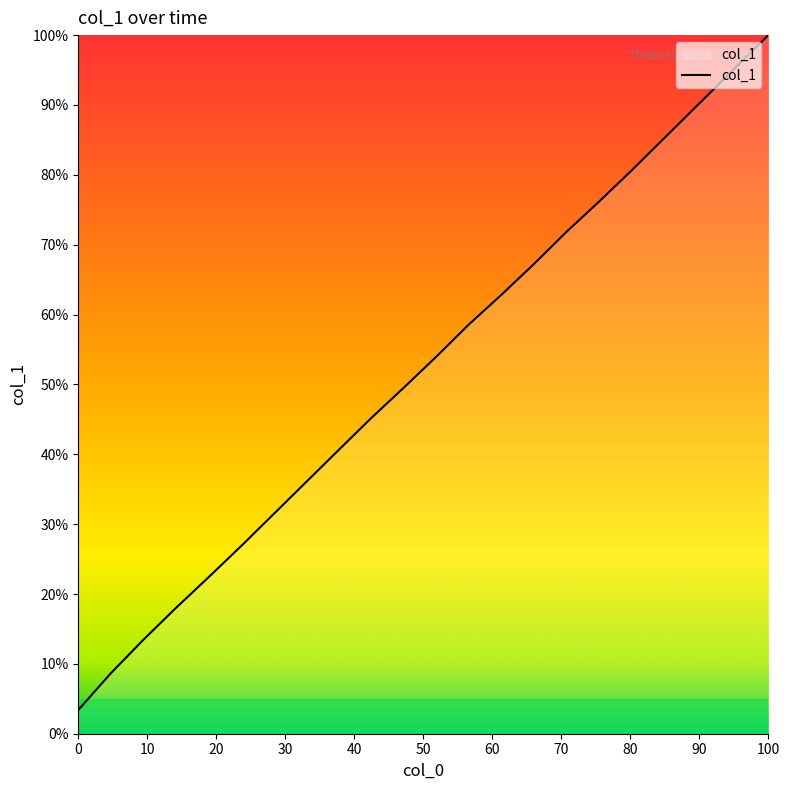

What is the smallest value displayed?

3.4